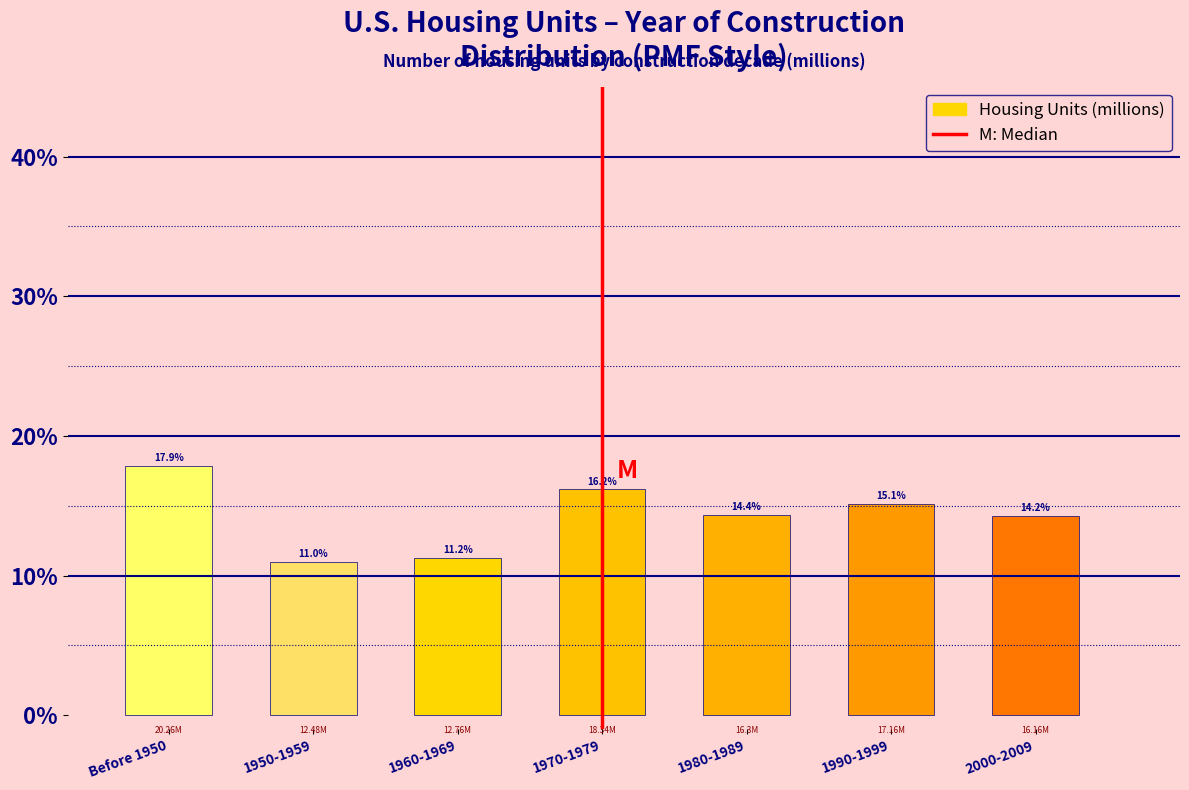

What is the change in value from 1950-1959 to 1990-1999?

+4.1